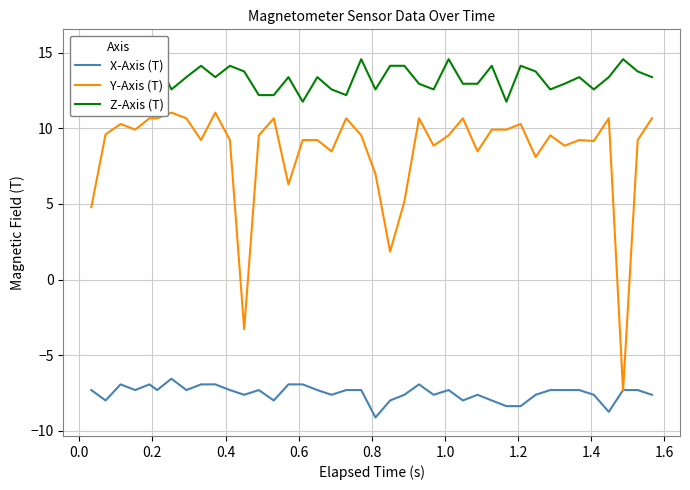

What is the minimum value for X-Axis (T)?

-9.1